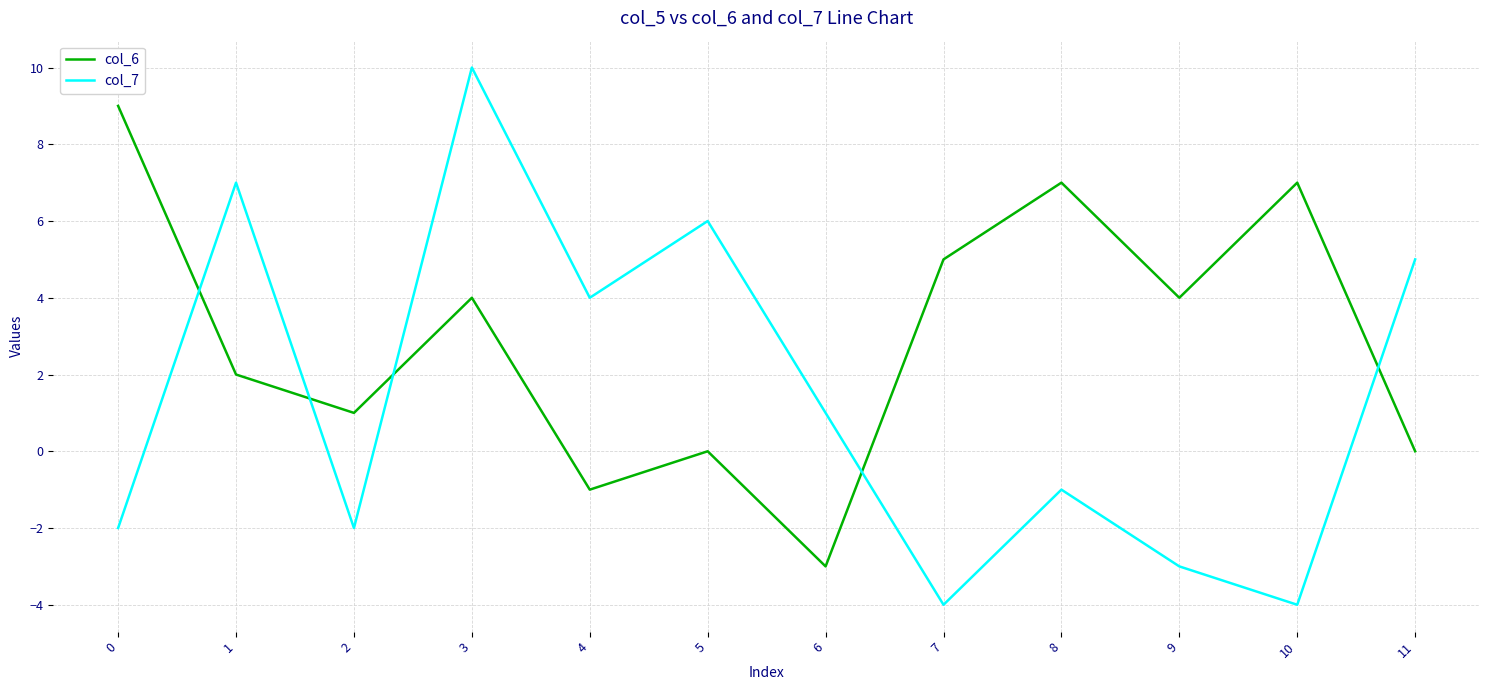

How many times do col_7 and col_6 cross each other?

5